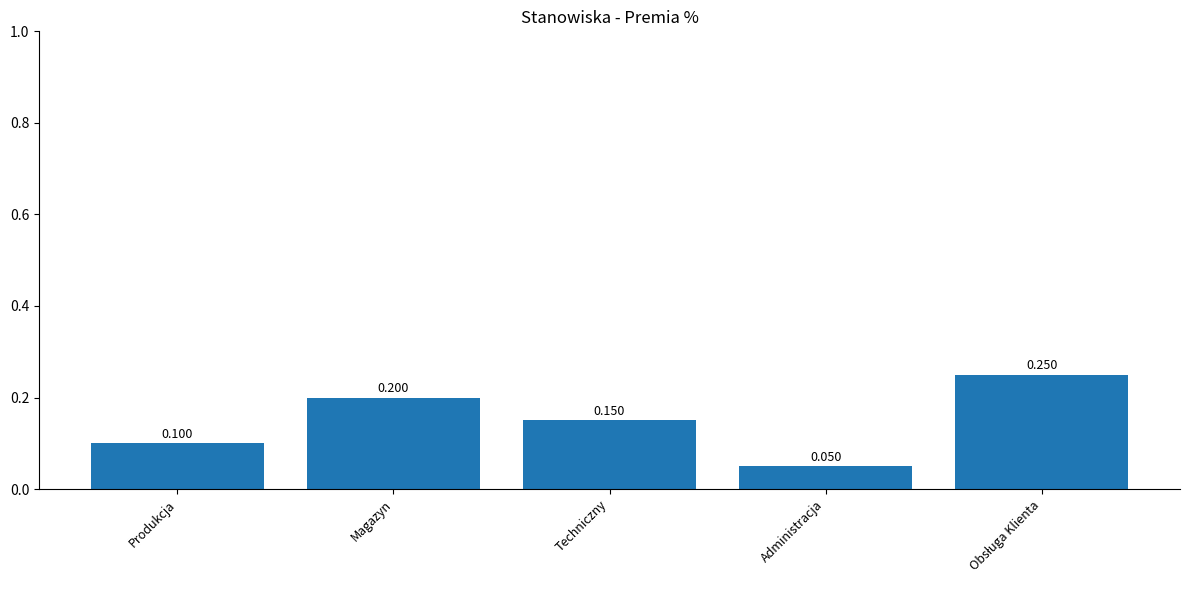

The value at Produkcja is 0.1. True or false?

True